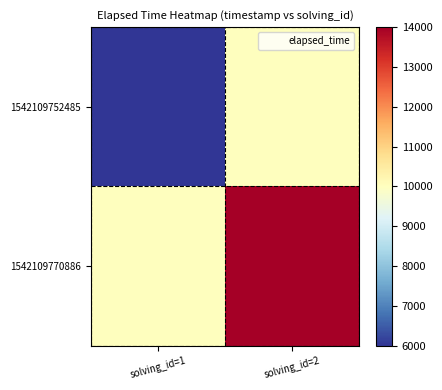

Which series changed the most between solving_id=1 and solving_id=2?

1542109752485